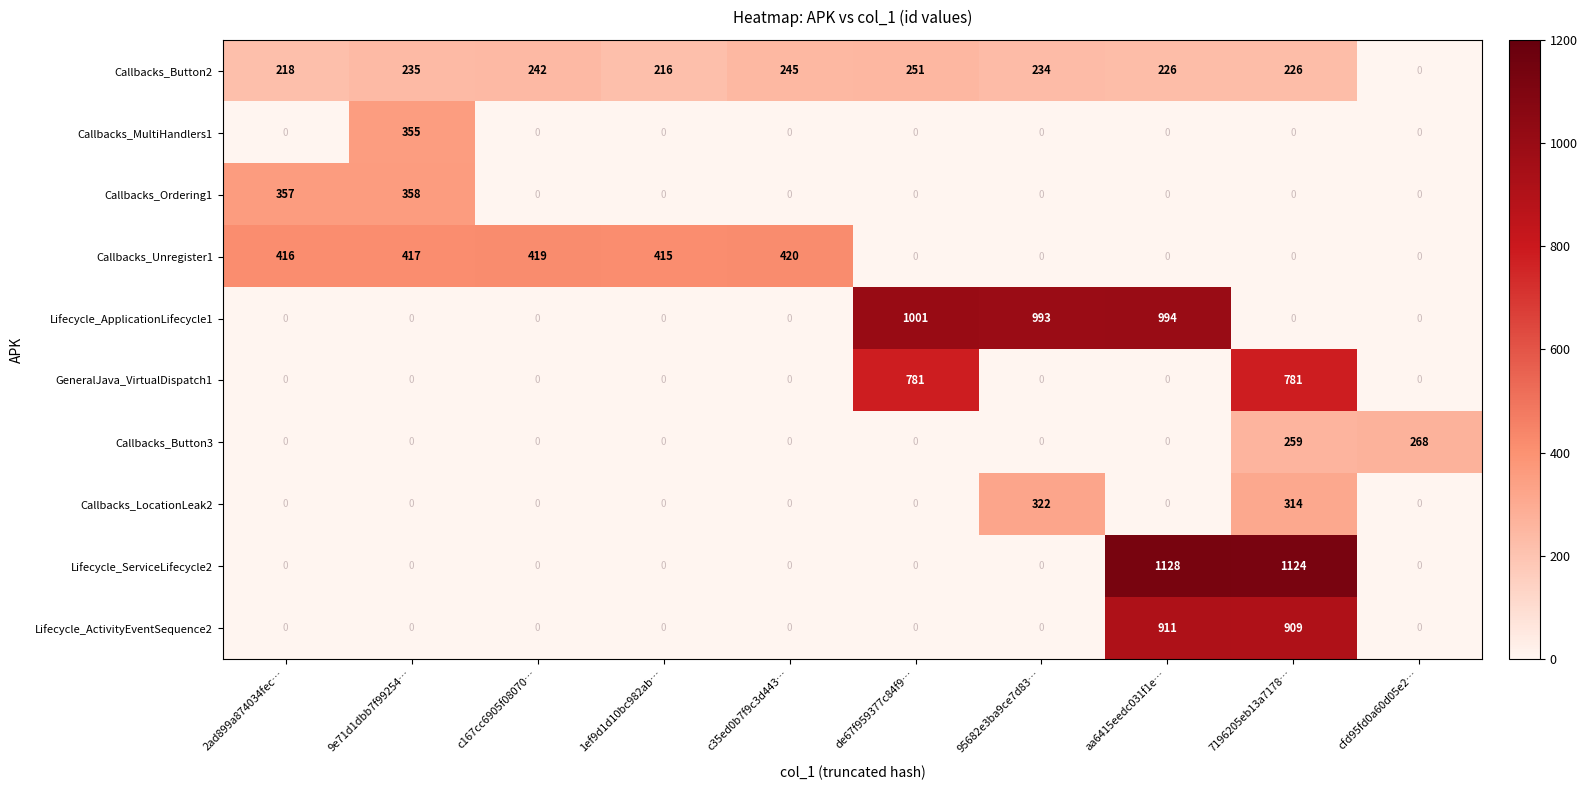

What is the difference between the Callbacks_LocationLeak2 values at 7196205eb13a7178… and 95682e3ba9ce7d83…?

8